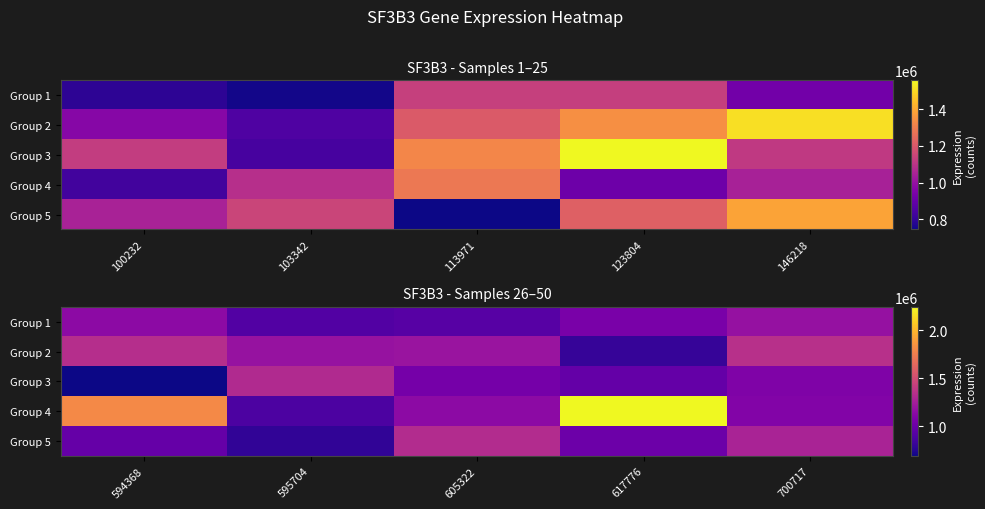

What is the maximum value shown in the chart?

2242521